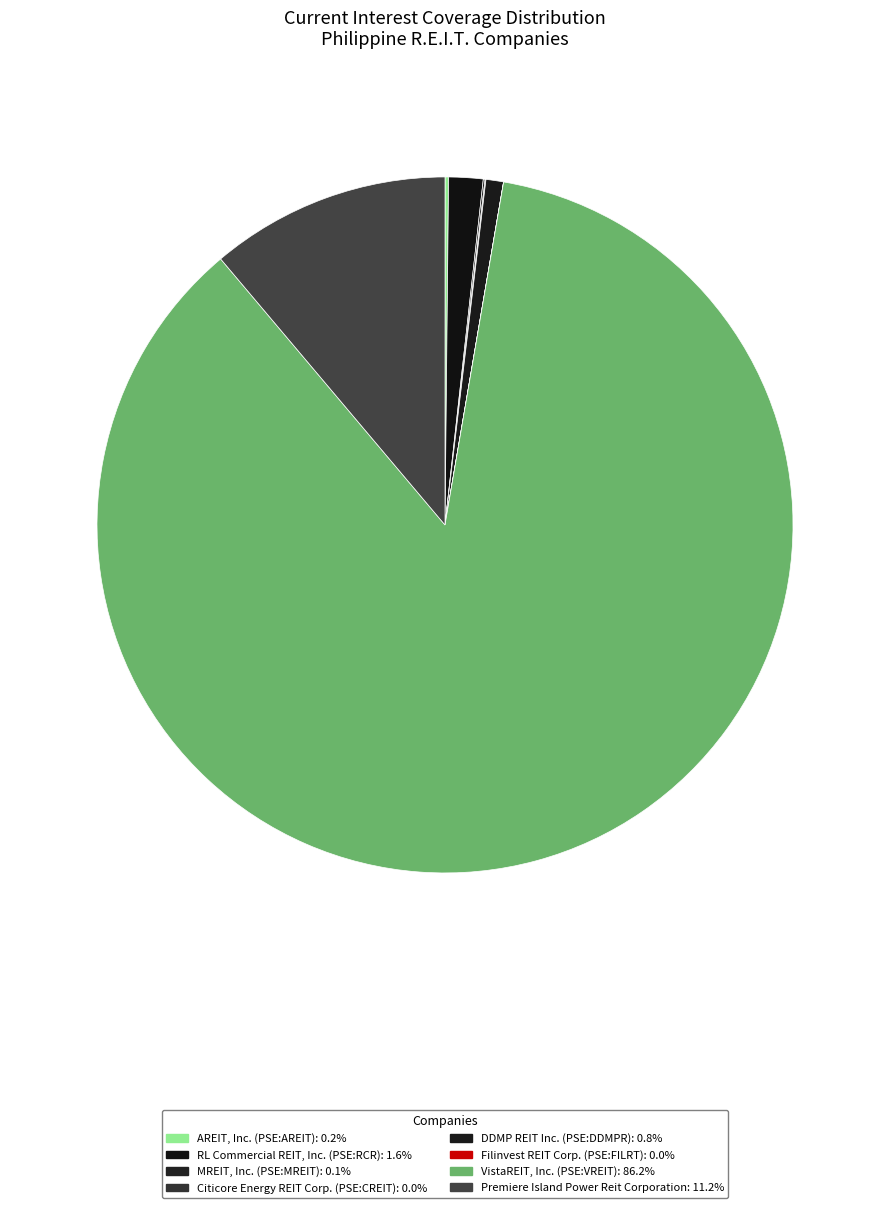

Which category has the biggest portion of the pie?

VistaREIT, Inc. (PSE:VREIT)